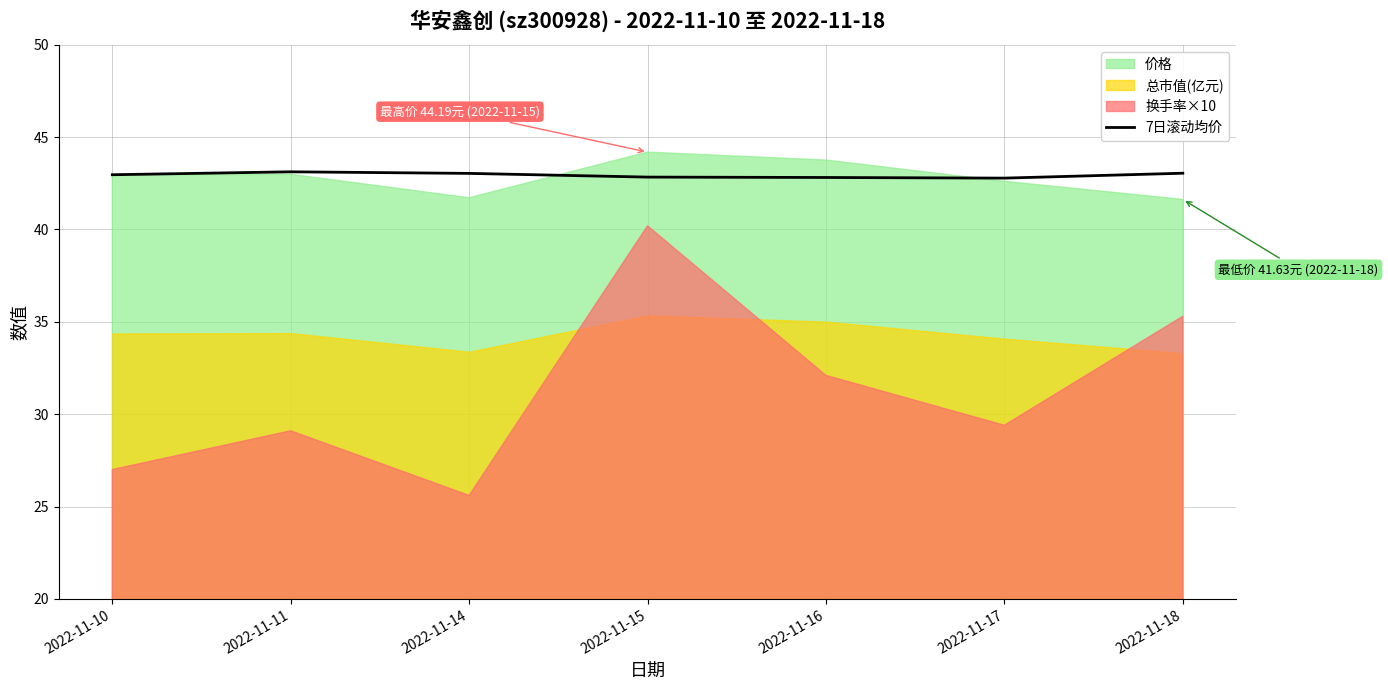

The value at 2022-11-15 is 42.8. True or false?

True